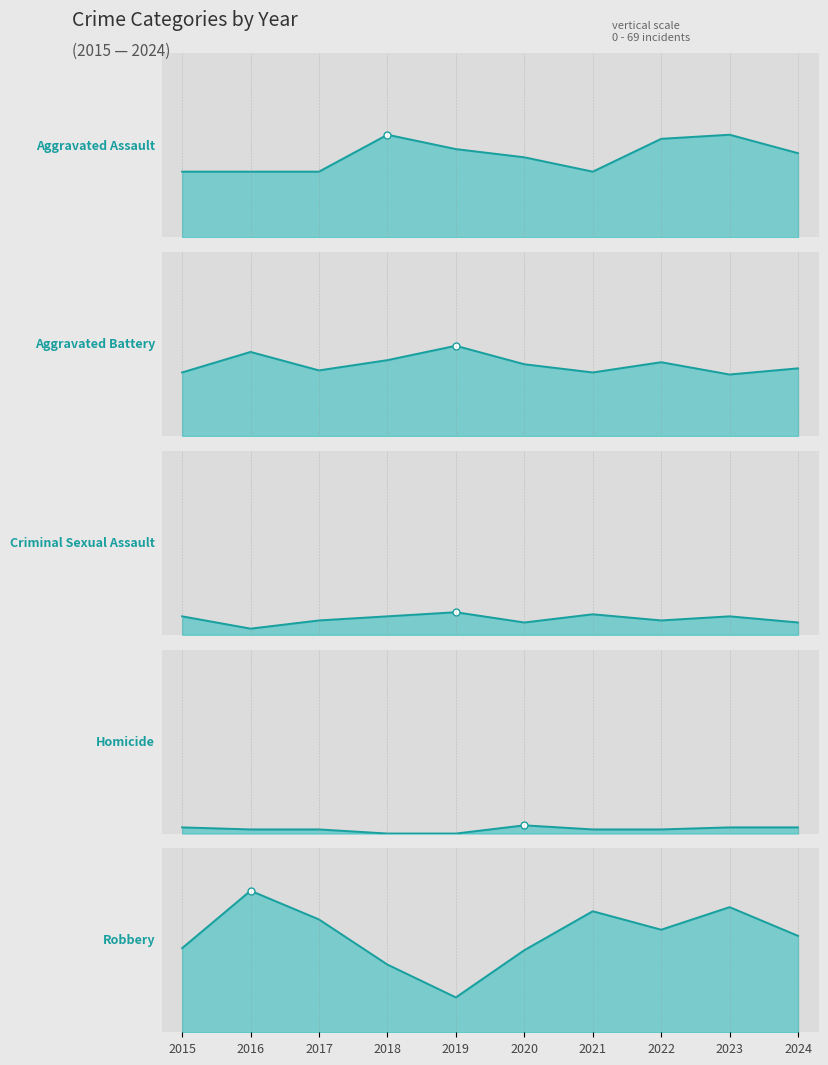

Reading right to left, list all the values displayed in this chart.

Aggravated Assault: 41	50	48	32	39	43	50	32	32	32
Aggravated Battery: 33	30	36	31	35	44	37	32	41	31
Criminal Sexual Assault: 6	9	7	10	6	11	9	7	3	9
Homicide: 3	3	2	2	4	0	0	2	2	3
Robbery: 47	61	50	59	40	17	33	55	69	41